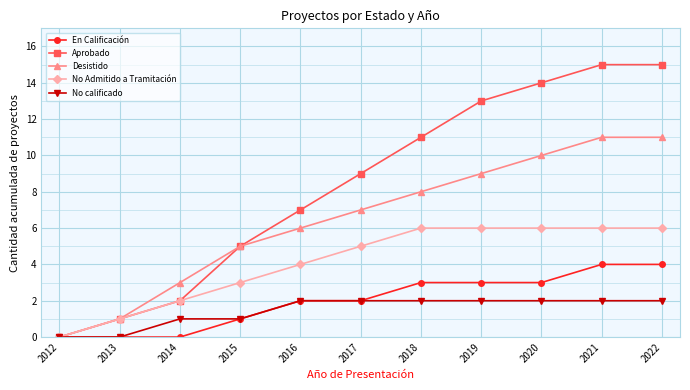

Reading right to left, list all the values displayed in this chart.

En Calificación: 4	4	3	3	3	2	2	1	0	0	0
Aprobado: 15	15	14	13	11	9	7	5	2	1	0
Desistido: 11	11	10	9	8	7	6	5	3	1	0
No Admitido a Tramitación: 6	6	6	6	6	5	4	3	2	1	0
No calificado: 2	2	2	2	2	2	2	1	1	0	0